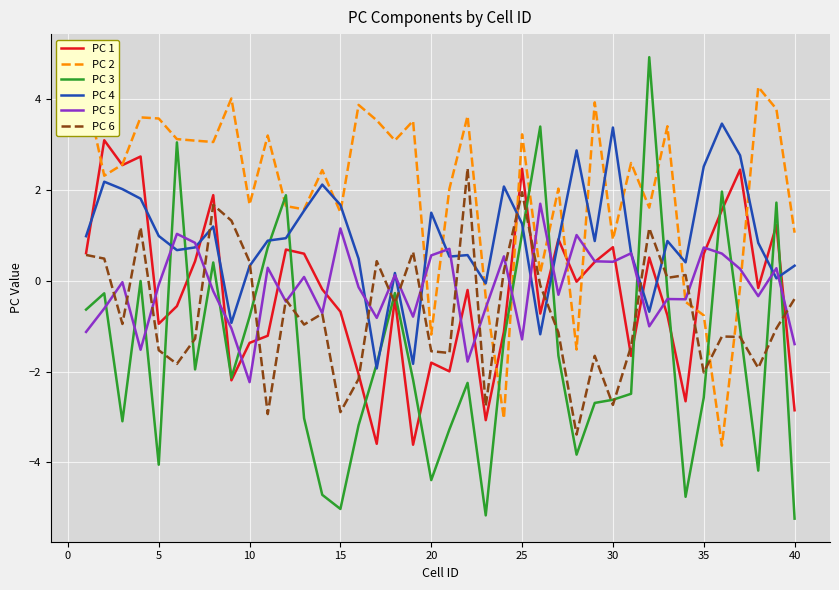

How many interior local peaks does the PC 4 series have?

11